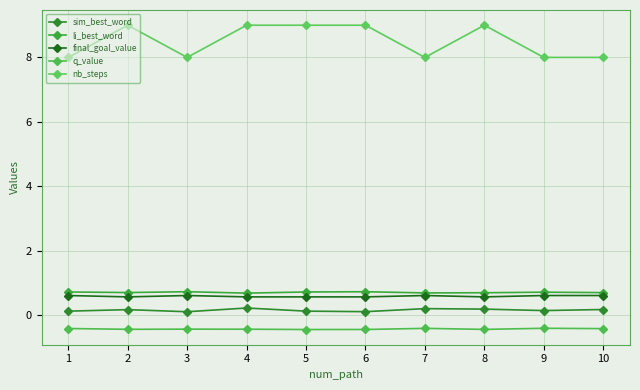

What is the average value of the li_best_word series?

0.7